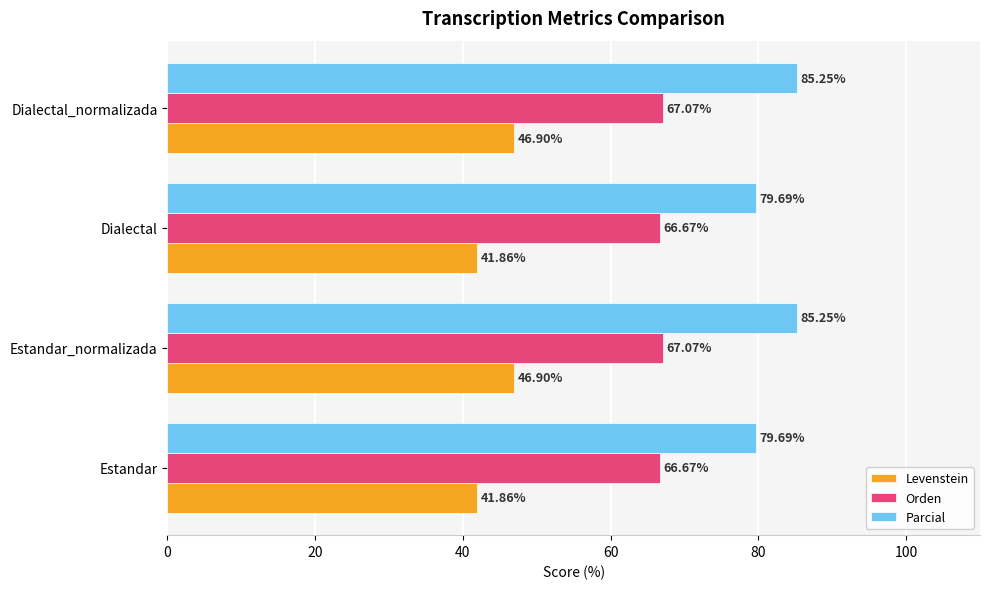

At how many categories does at least one series exceed 77?

4